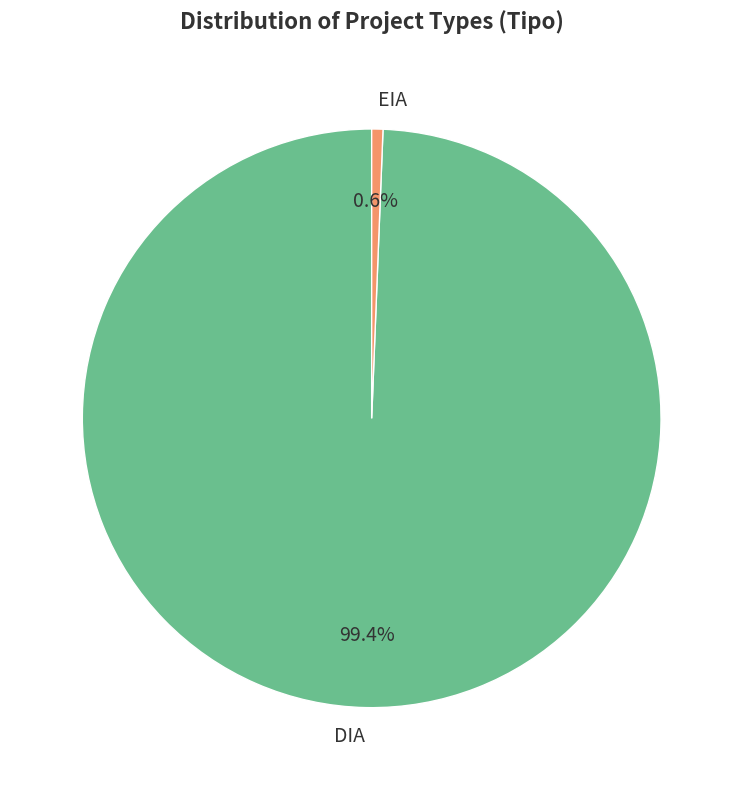

Rank the categories by value from lowest to highest.

EIA, DIA